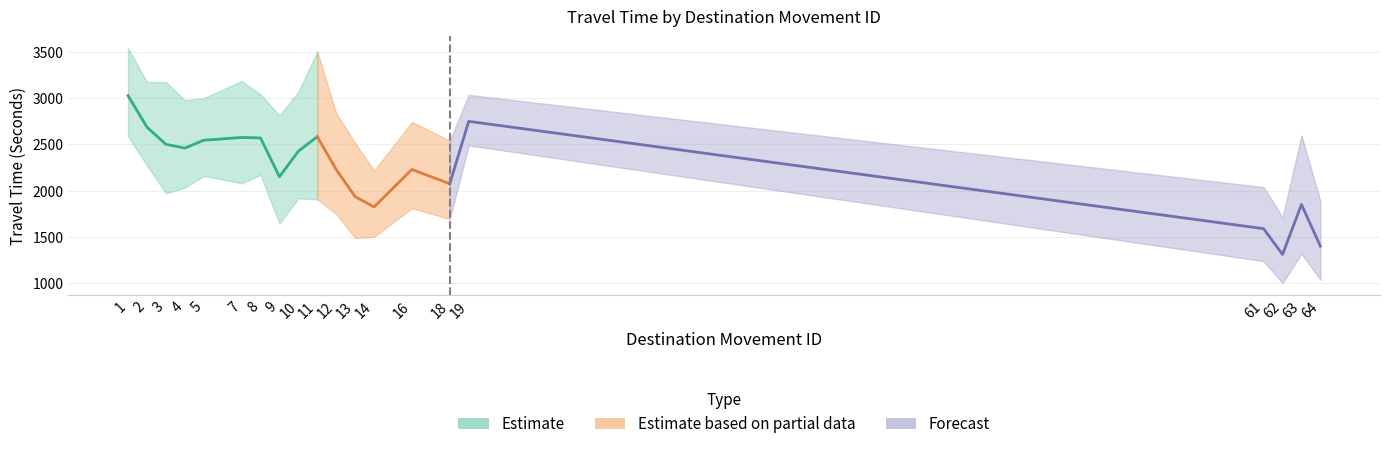

What is the minimum value shown in the chart?

997